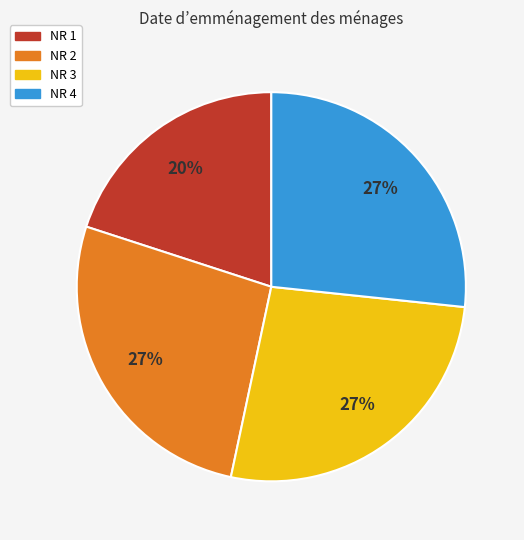

True or false: NR 3 accounts for 37% of the total.

False